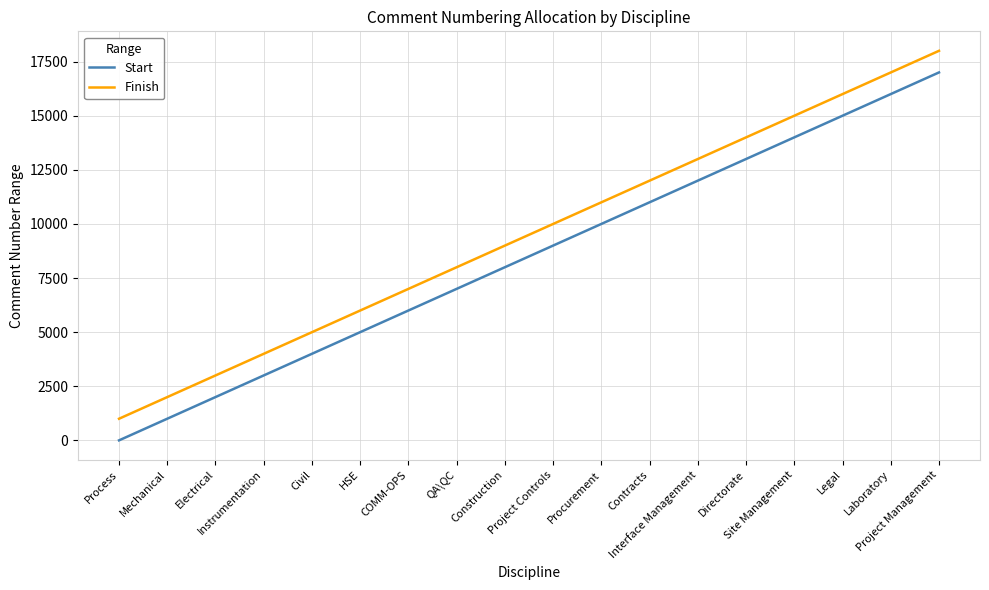

Reading left to right, what are all the values shown in this chart?

Start: Process=1	Mechanical=1001	Electrical=2001	Instrumentation=3001	Civil=4001	HSE=5001	COMM-OPS=6001	QA\QC=7001	Construction=8001	Project Controls=9001	Procurement=10001	Contracts=11001	Interface Management=12001	Directorate=13001	Site Management=14001	Legal=15001	Laboratory=16001	Project Management=17001
Finish: Process=1000	Mechanical=2000	Electrical=3000	Instrumentation=4000	Civil=5000	HSE=6000	COMM-OPS=7000	QA\QC=8000	Construction=9000	Project Controls=10000	Procurement=11000	Contracts=12000	Interface Management=13000	Directorate=14000	Site Management=15000	Legal=16000	Laboratory=17000	Project Management=18000